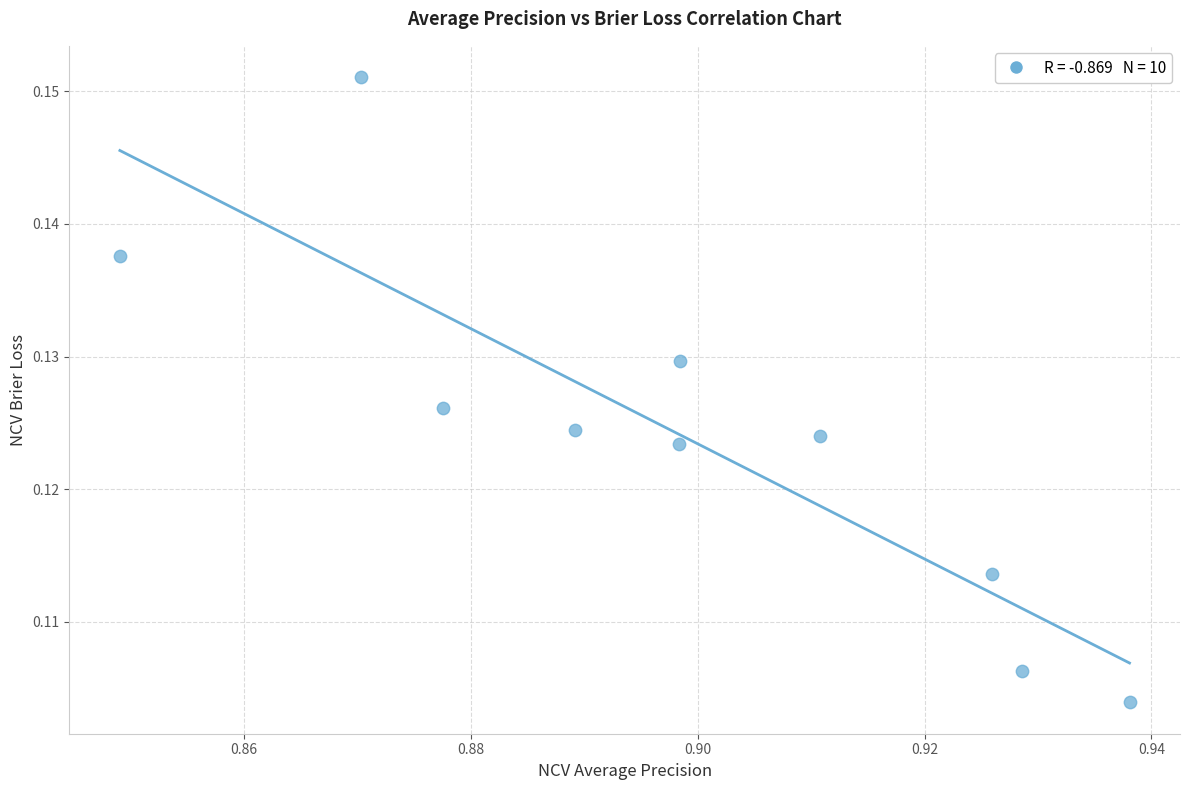

What is the average X value?

0.9